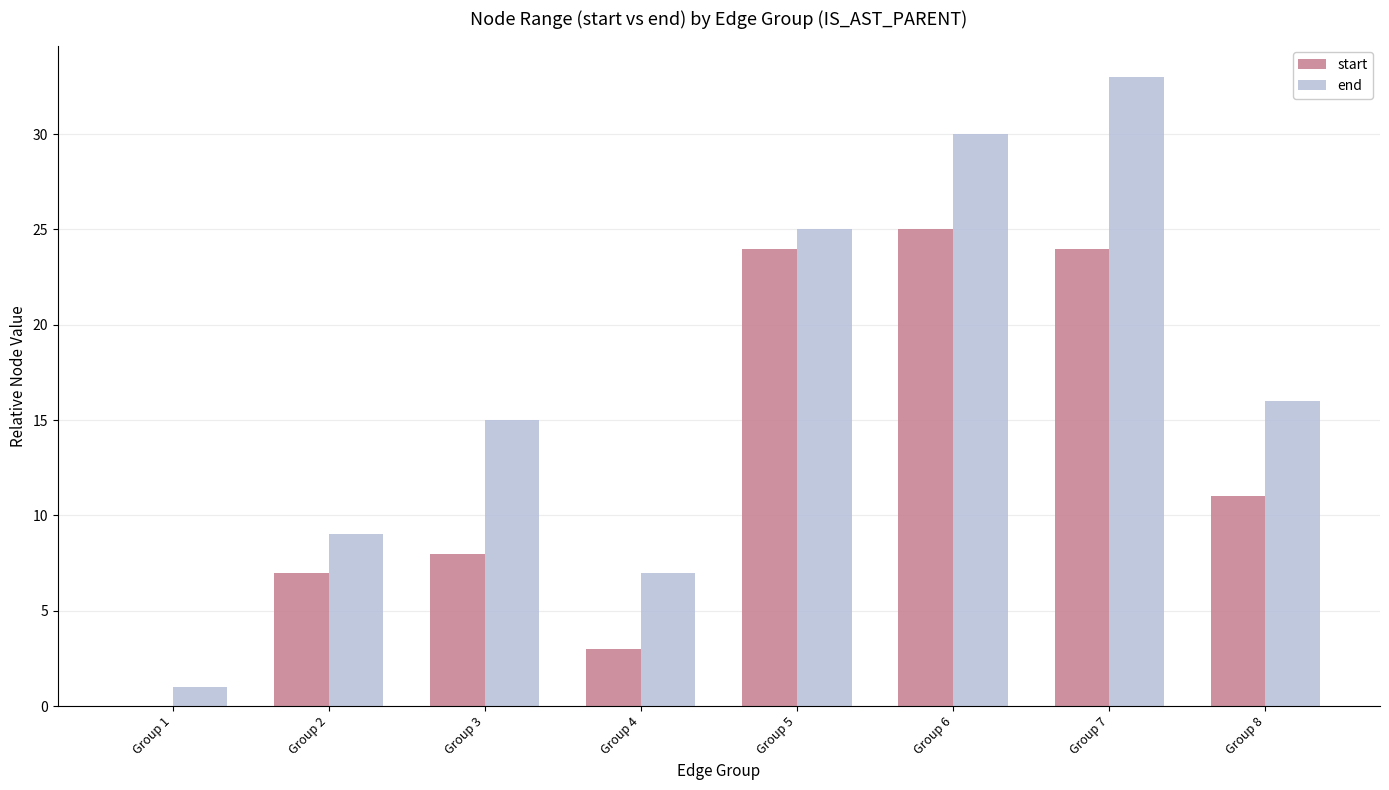

What is the maximum value shown in the chart?

33